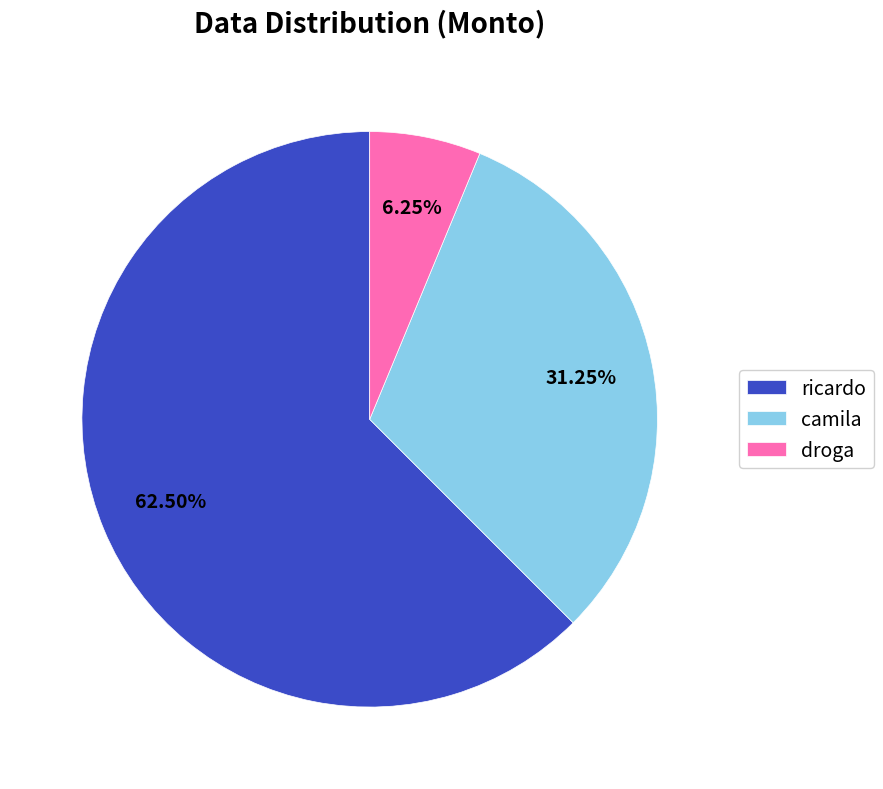

Count the number of slices in the pie.

3